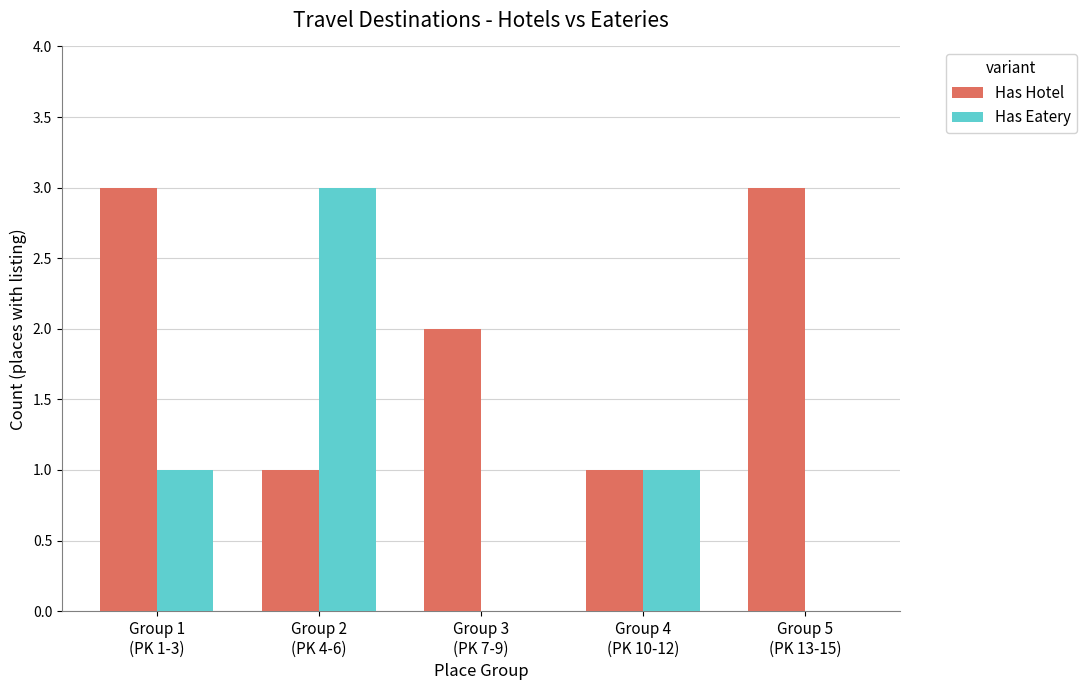

Reading right to left, extract all data points from this chart.

Has Hotel: 3	1	2	1	3
Has Eatery: 0	1	0	3	1